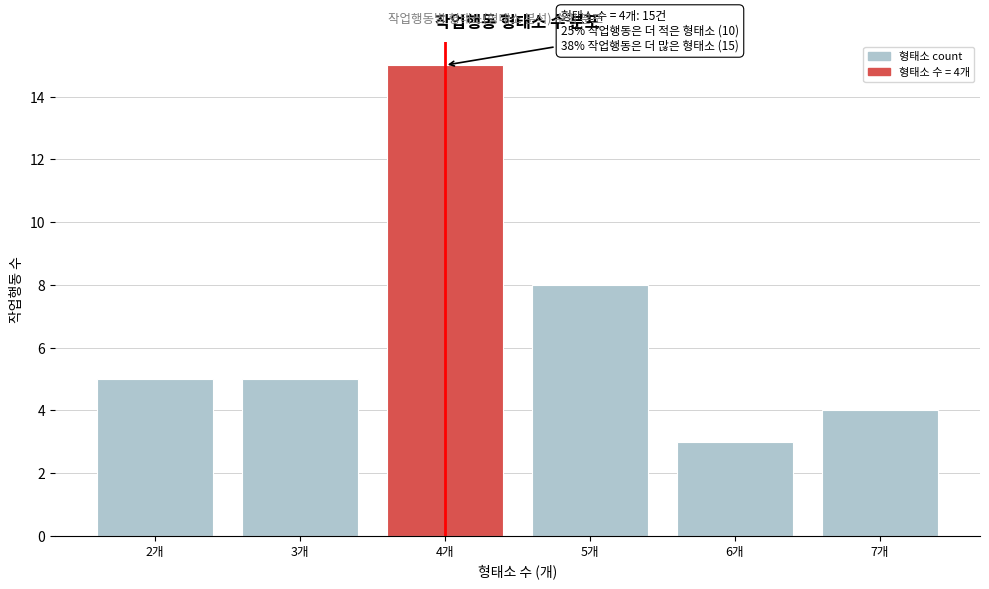

Reading left to right, extract all data points from this chart.

2개=5	3개=5	4개=15	5개=8	6개=3	7개=4